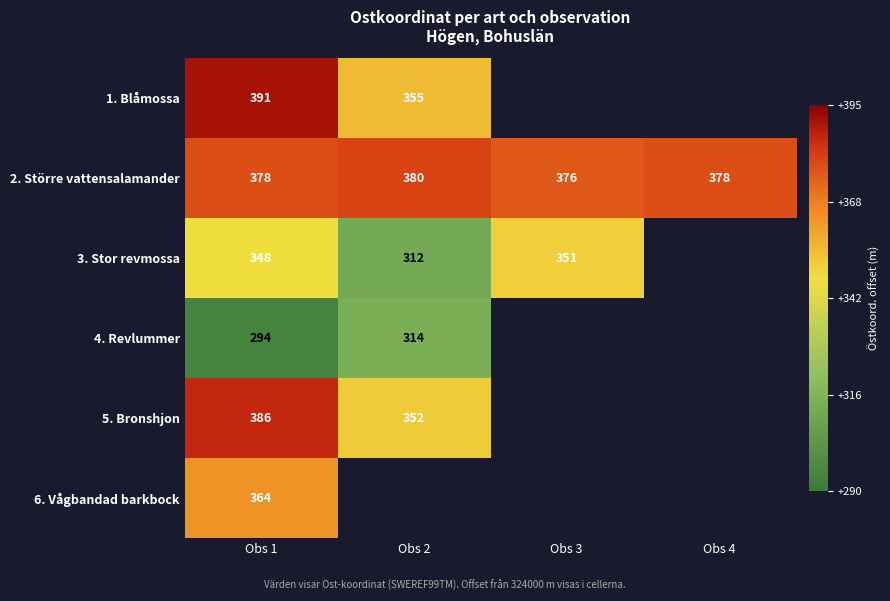

What is the highest value of the 5. Bronshjon series?

324386.0